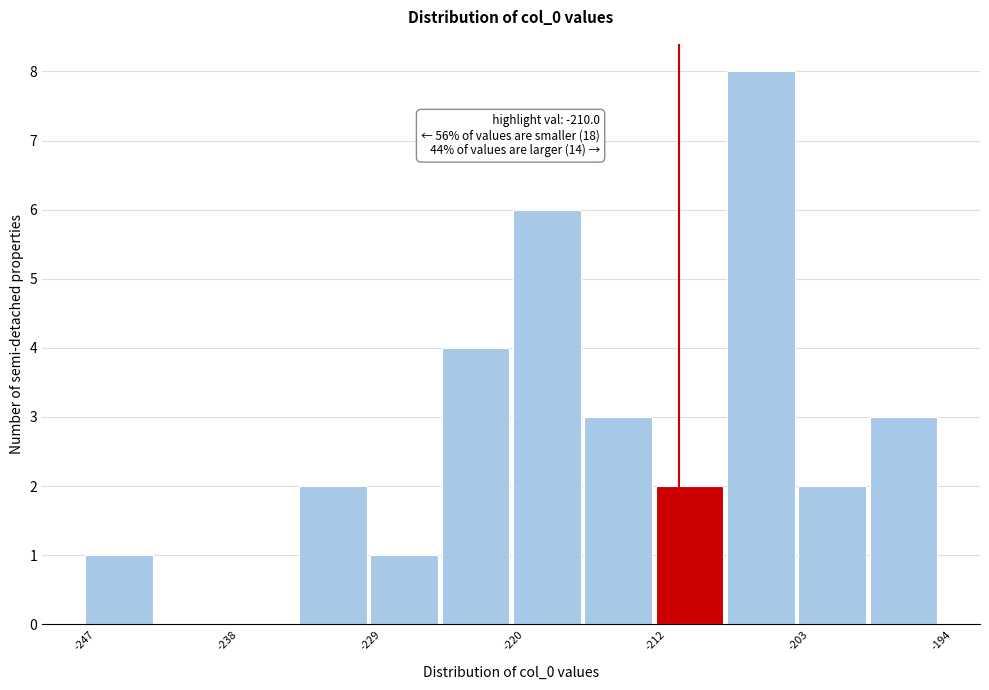

Over which range of the x-axis is the bar tallest?

-207 to -203